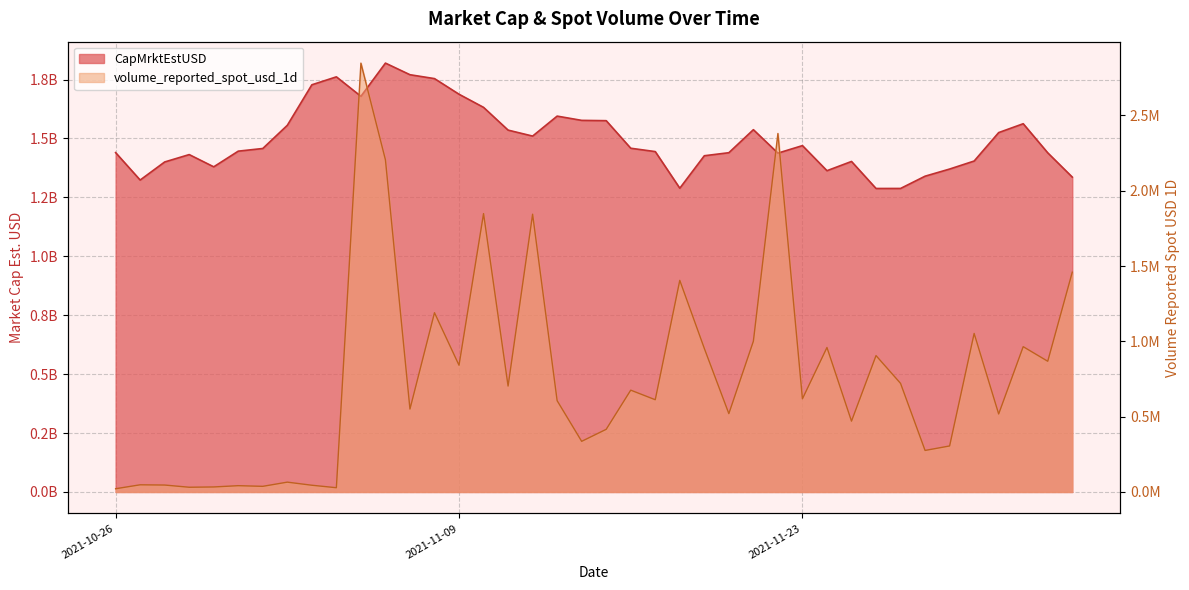

What is the value of the volume_reported_spot_usd_1d point at the 2nd from the left?

47743.8